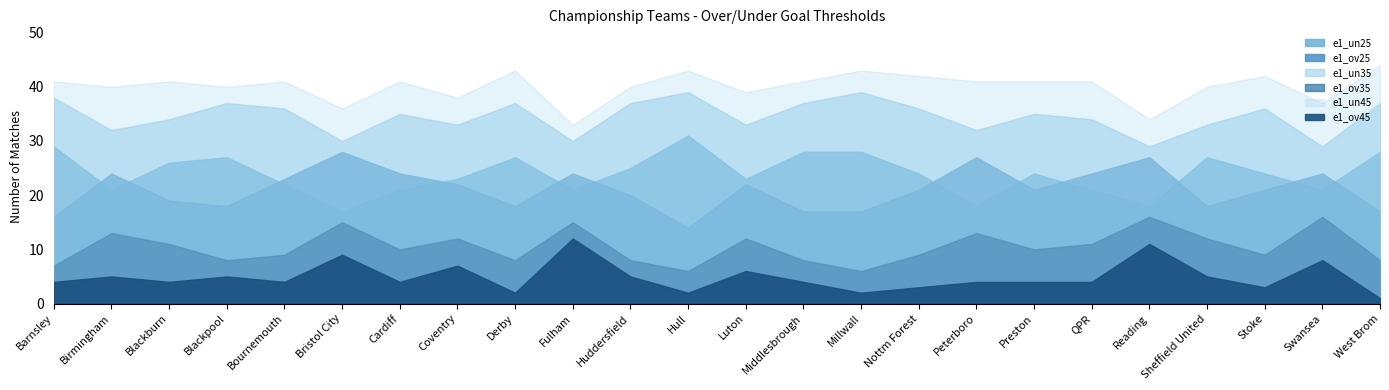

How many categories are shown in the chart?

24